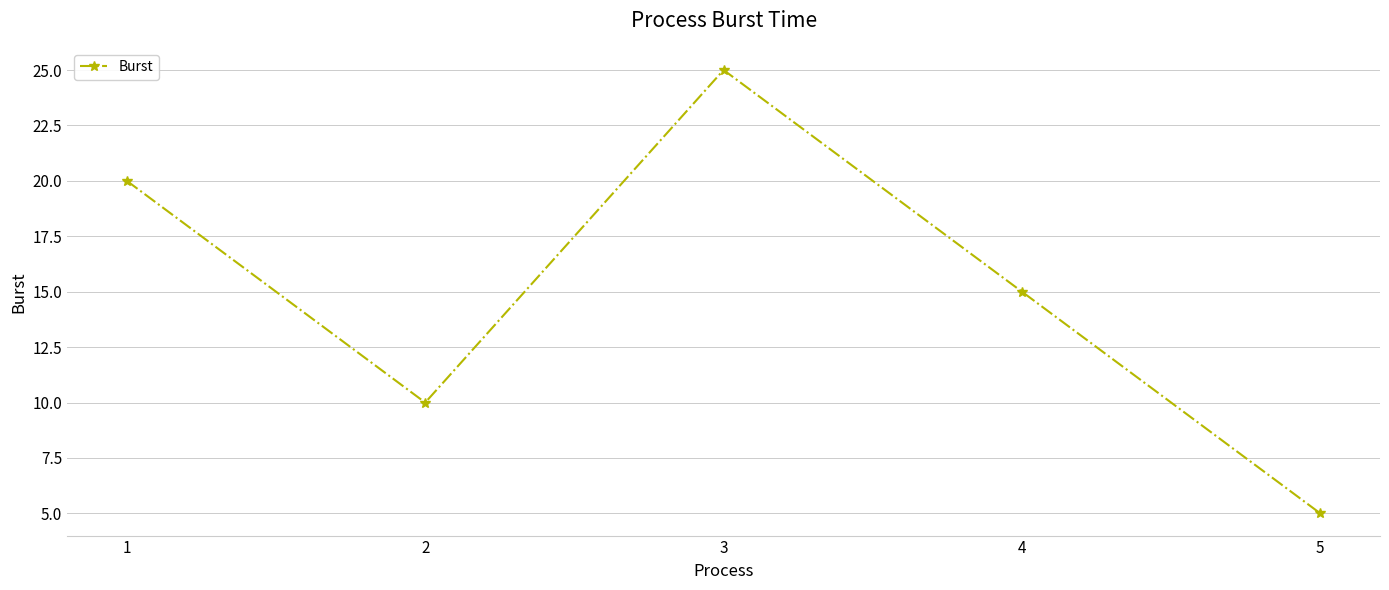

Where does the data first go above 15?

1